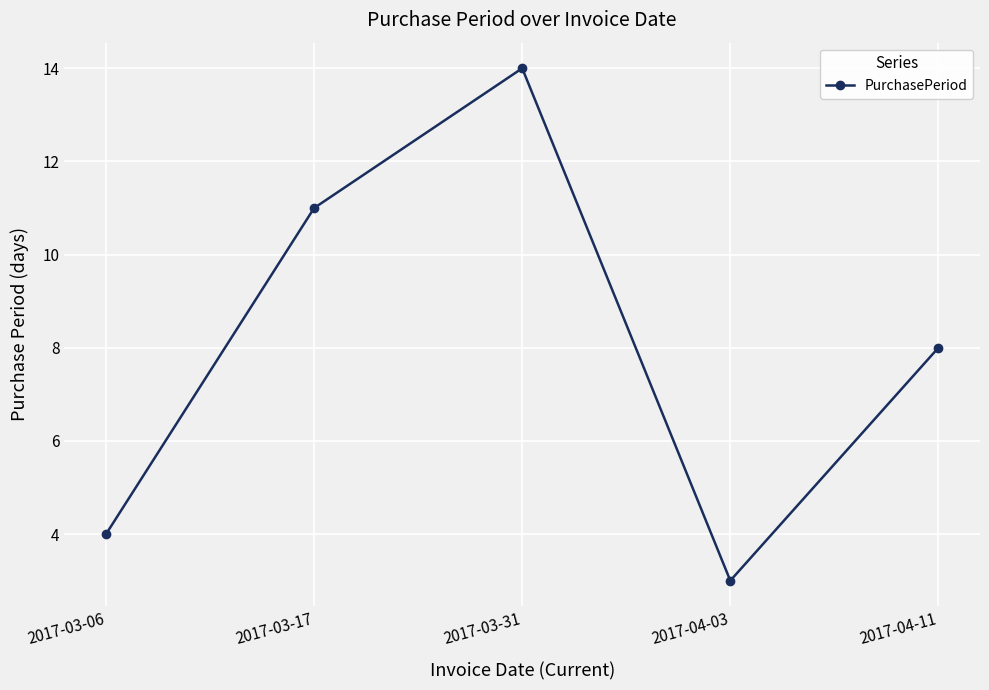

Reading left to right, extract all data points from this chart.

4	11	14	3	8